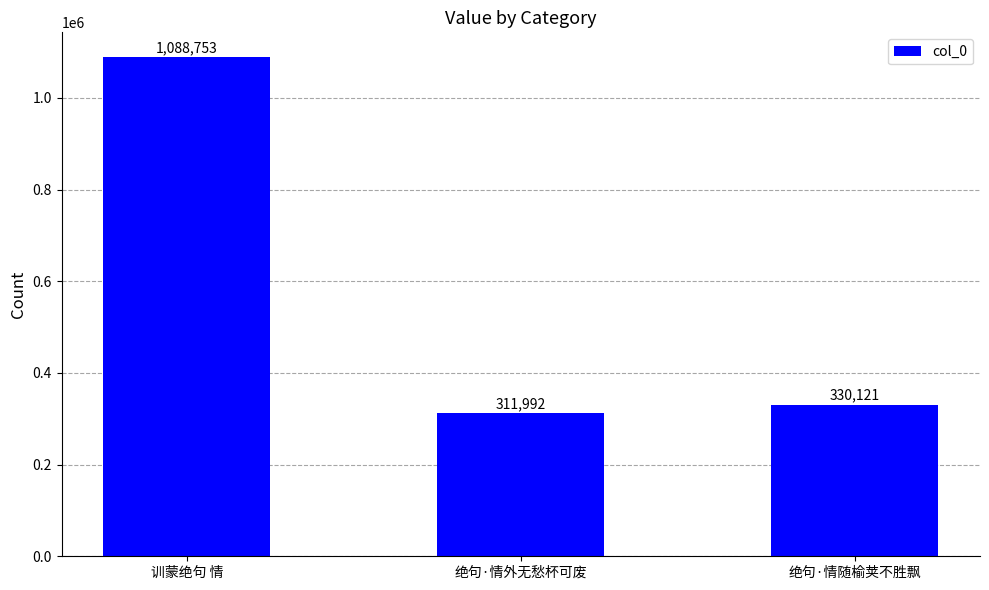

Where does the data first go above 330121?

训蒙绝句 情